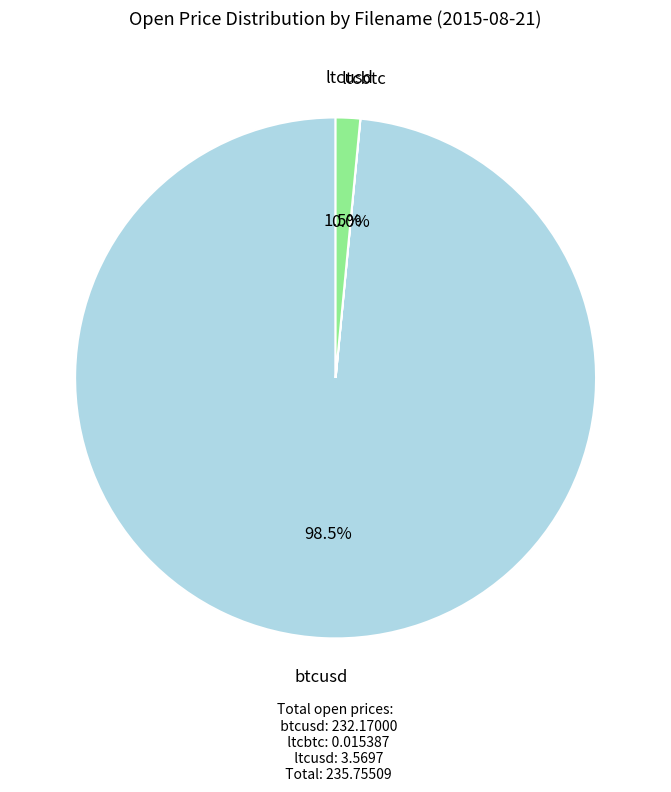

Which category has the biggest portion of the pie?

btcusd